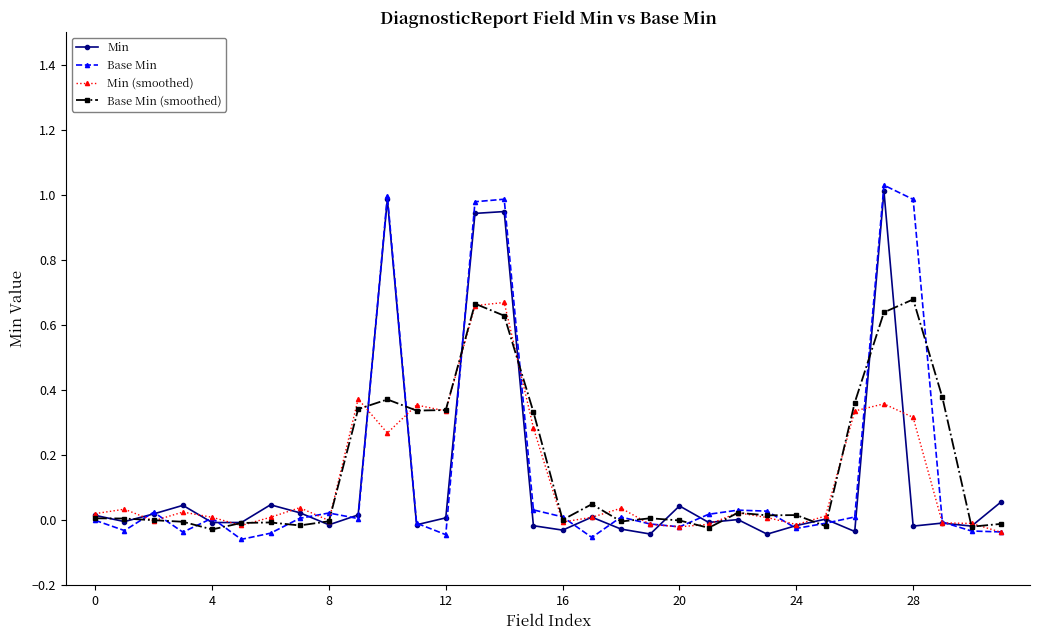

Which series has the widest spread of values?

Base Min